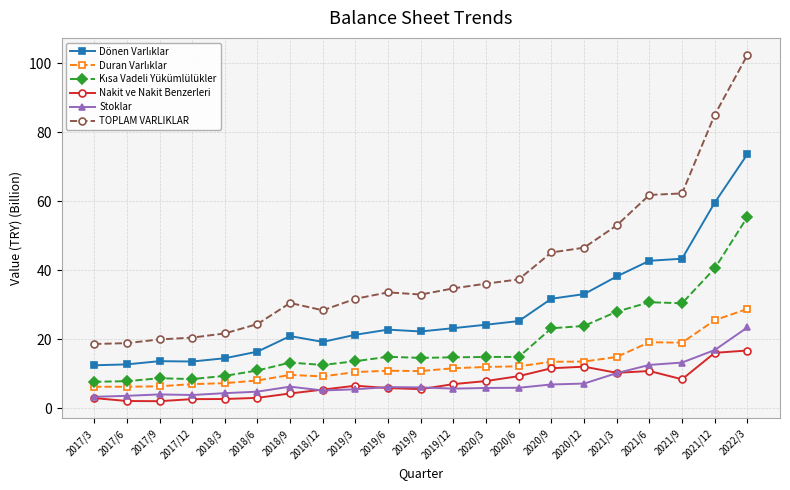

Between 2017/3 and 2019/12, which series saw the biggest shift?

TOPLAM VARLIKLAR